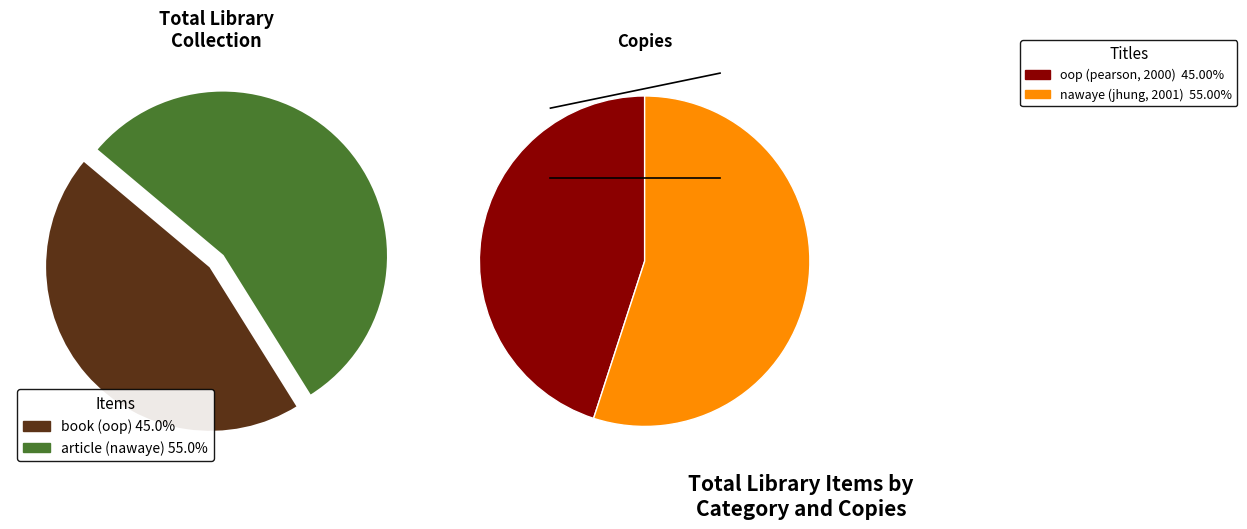

To the nearest percent, what is the difference between the largest and smallest slice percentages?

10%